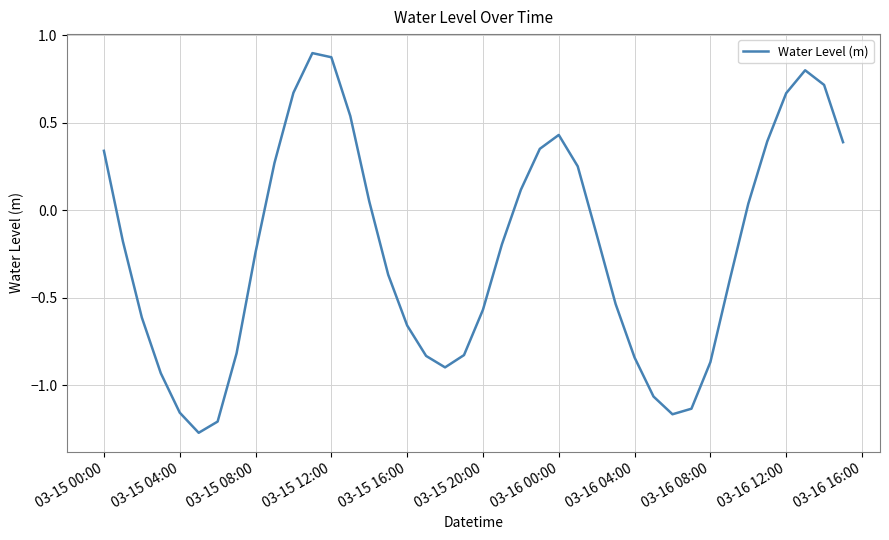

Does the chart display data point markers on the line(s)?

No